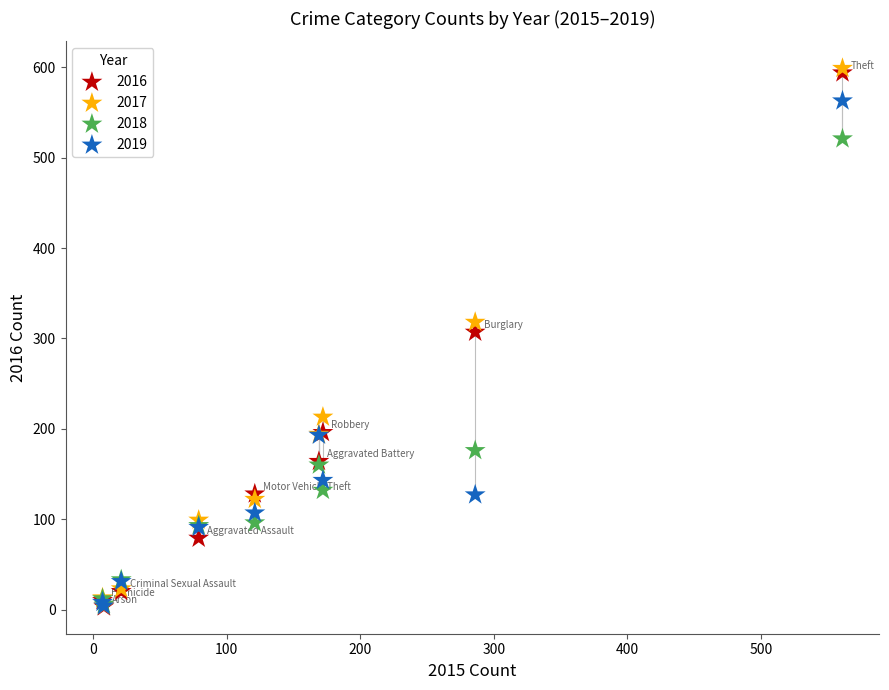

What are all the series names shown in the legend?

2016, 2017, 2018, 2019